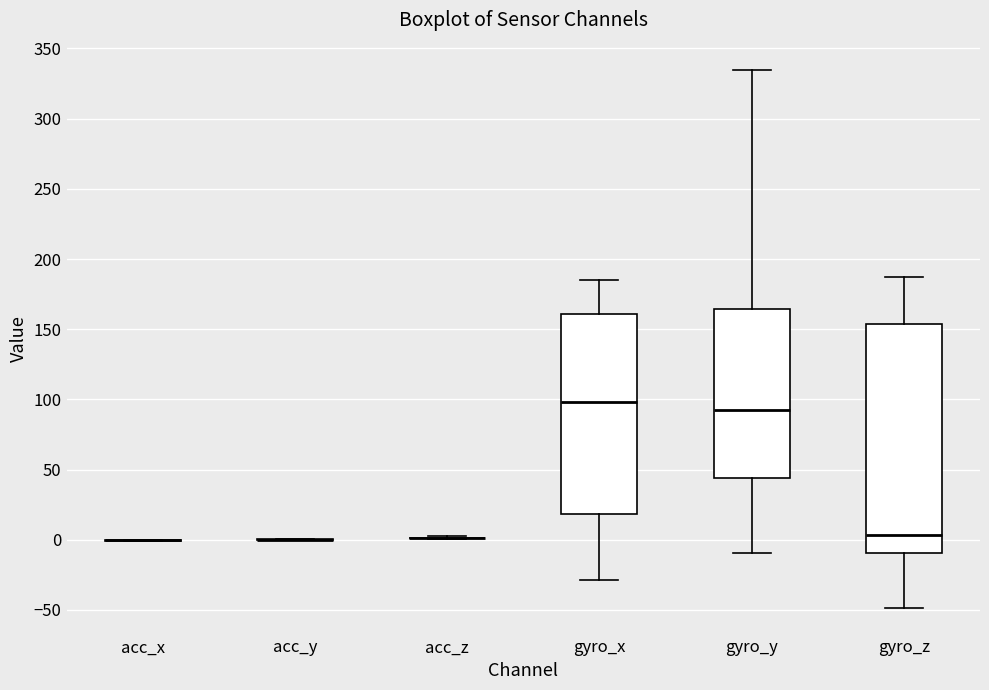

Where does the upper whisker of the box for gyro_z end on the y-axis? The values are not printed on the chart, so give them approximately, as read against the axis.

185